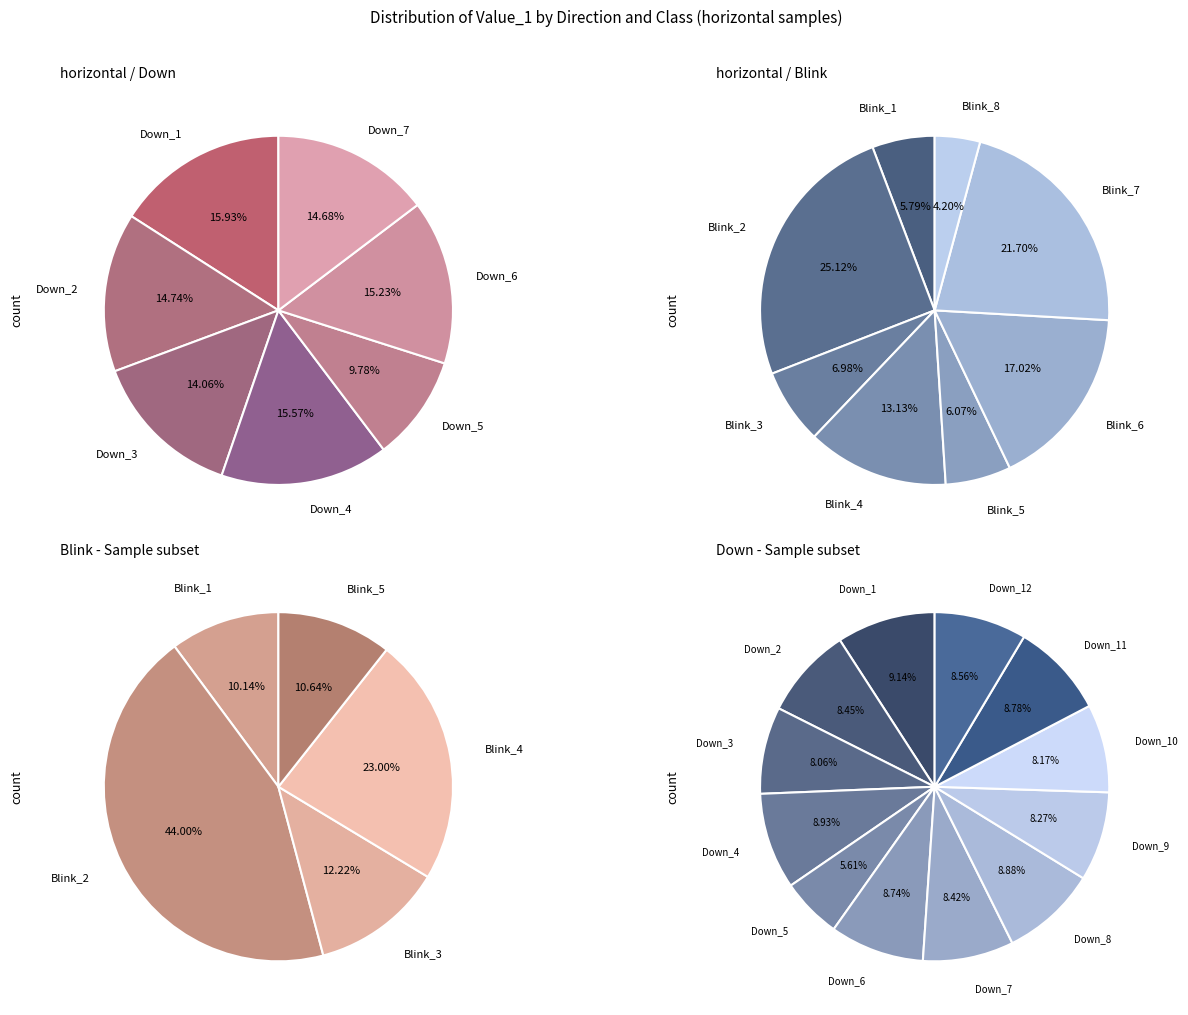

Is there a majority slice in this chart?

No